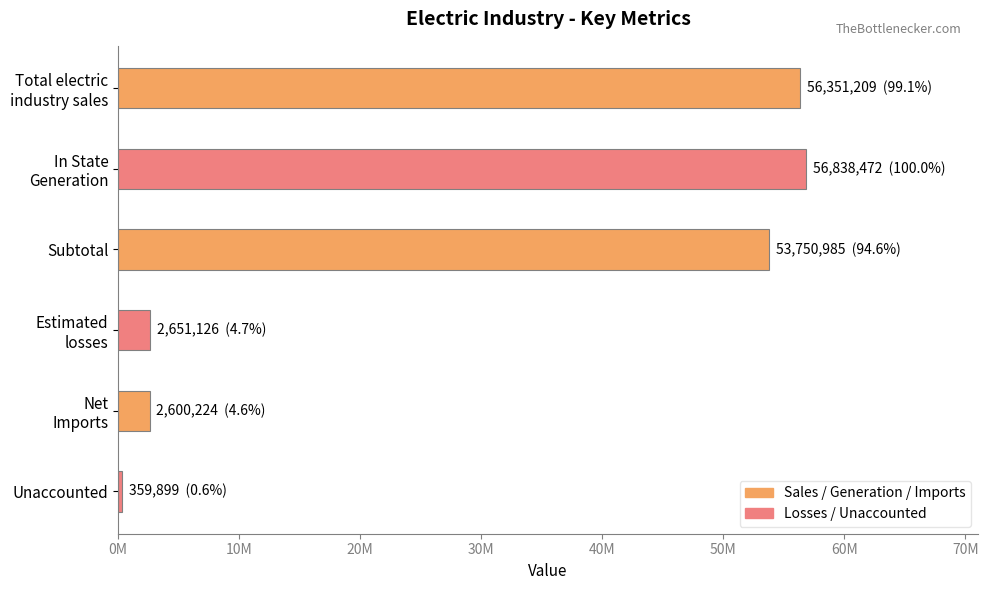

Does the chart contain any negative values?

No